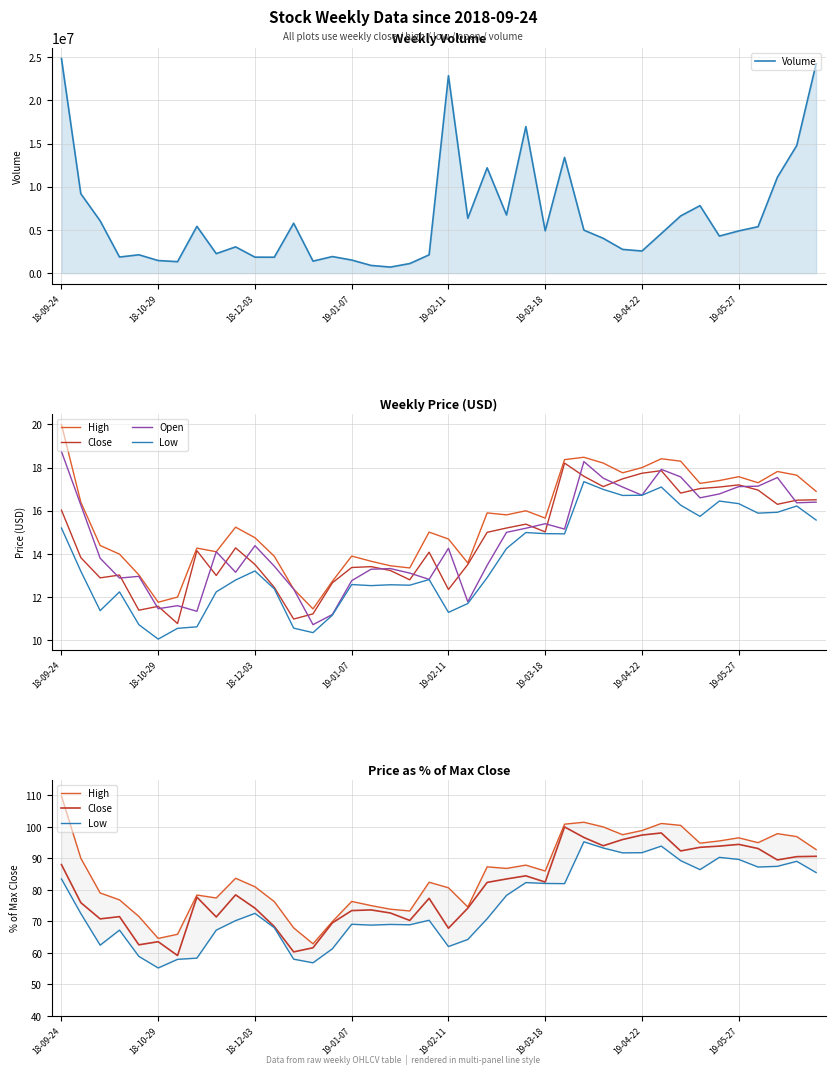

How many values in the Volume series are below 4890000?

20